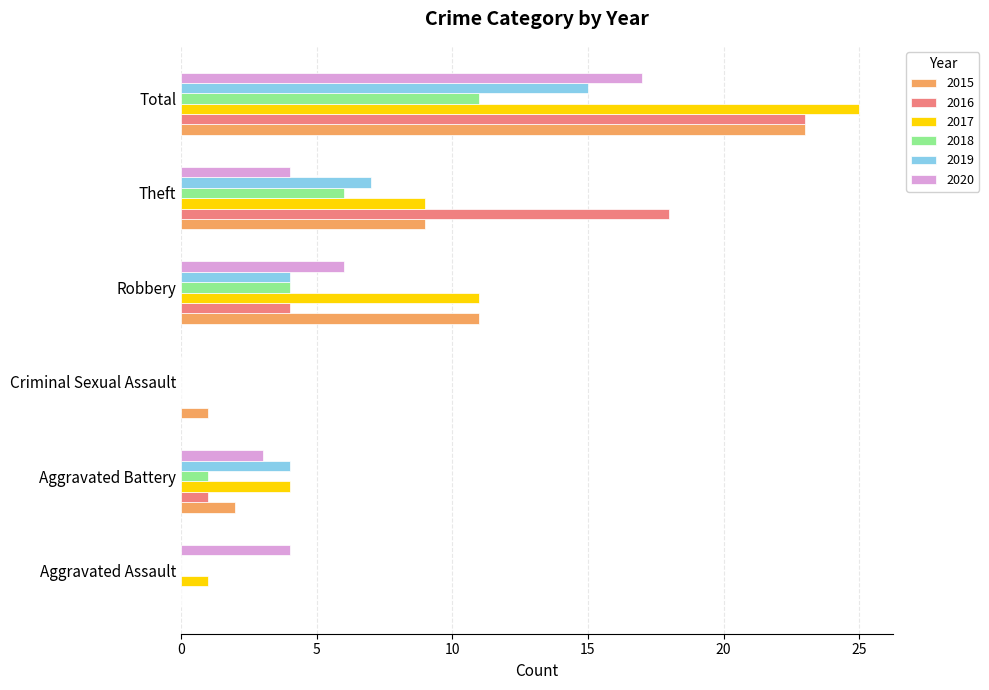

The 2017 series shows 9 at Theft. True or false?

True